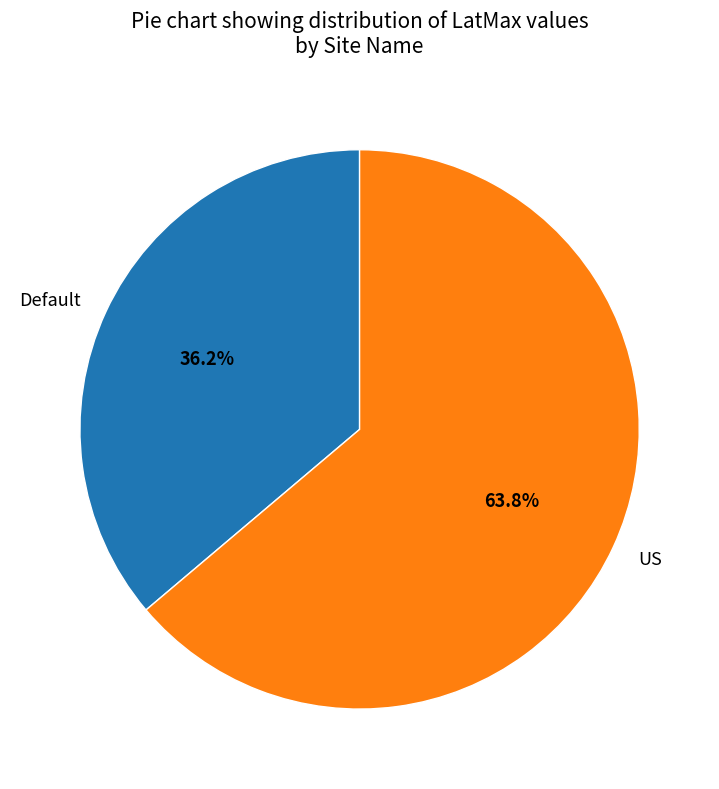

To the nearest percent, what portion does Default represent?

36%